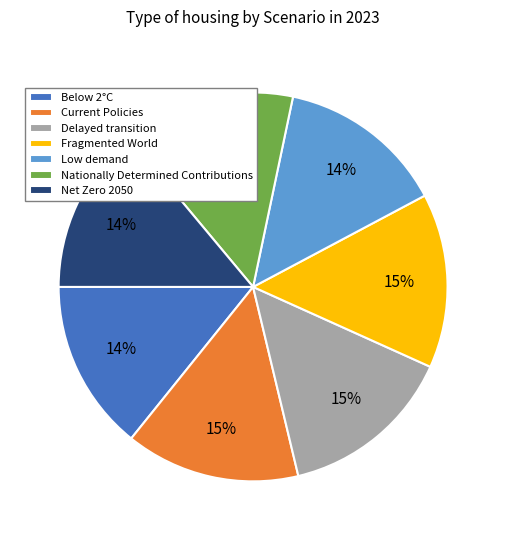

To the nearest percent, what is the difference between the largest and smallest slice percentages?

1%